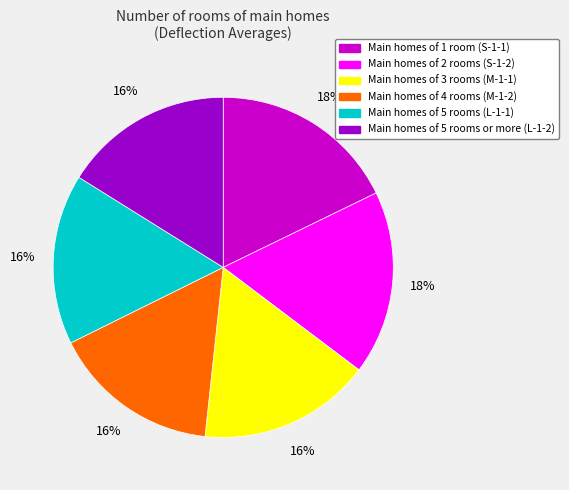

To the nearest percent, what is the average slice percentage?

17%